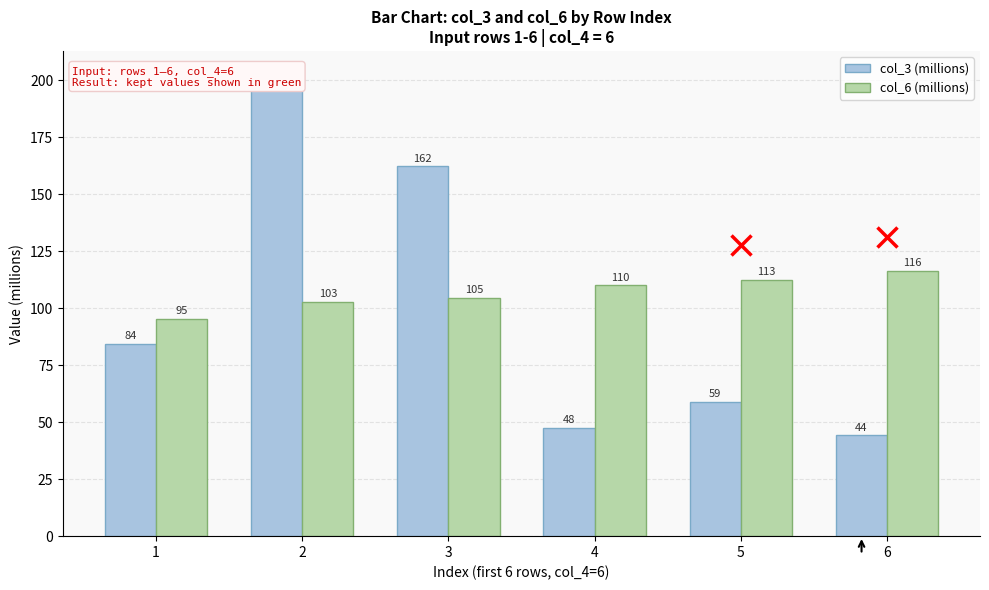

Which series has the widest spread of values?

col_3 (millions)